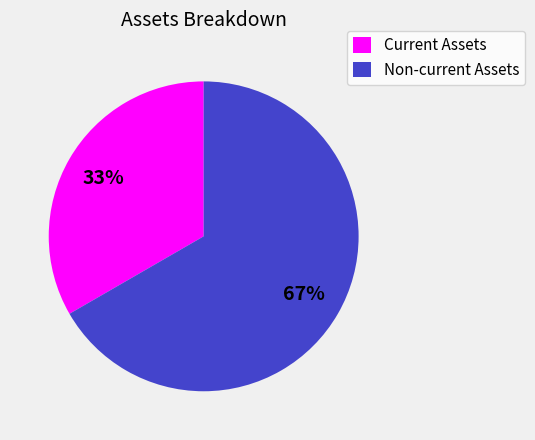

To the nearest percent, what is the average slice percentage?

50%